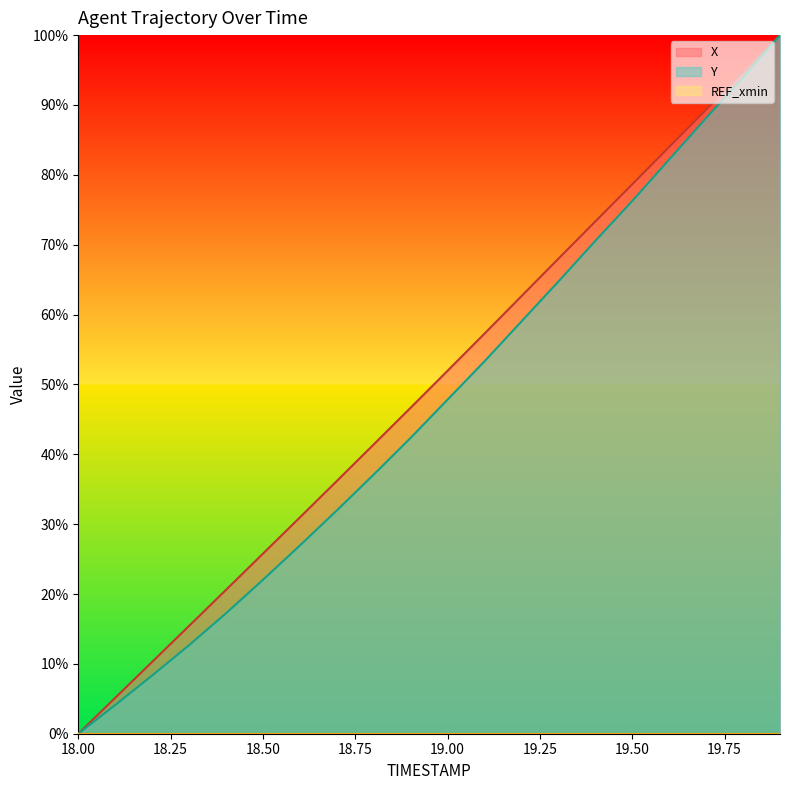

What is the value of the X point at the 10th from the left?

46.7